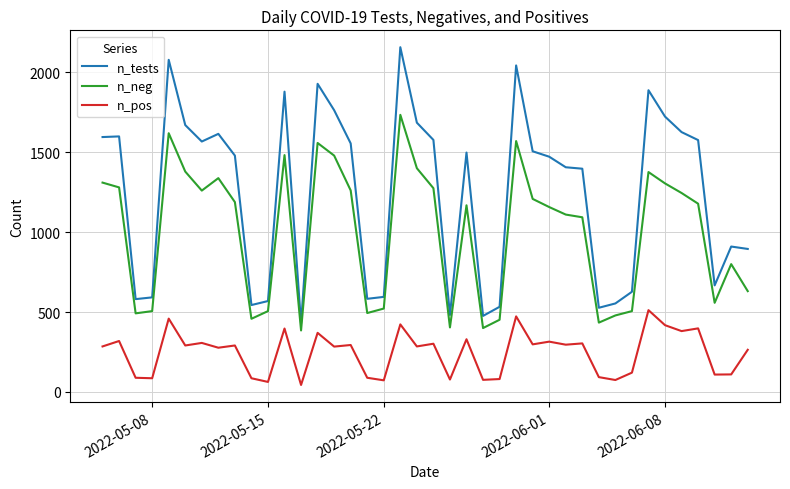

What is the difference between the second highest and minimum values in the n_pos series?

429